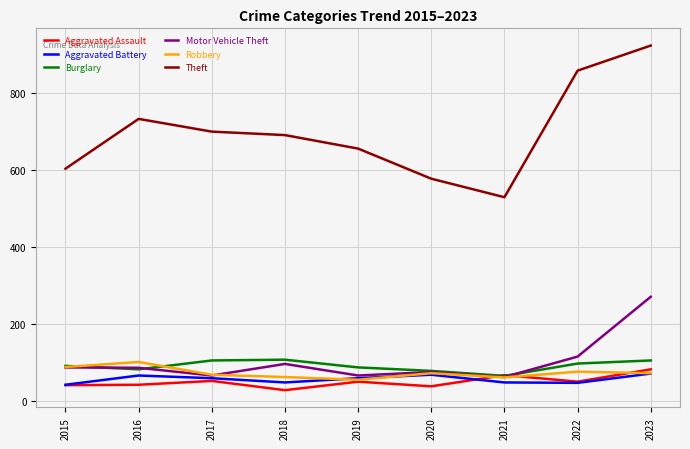

What is the total value across all series at 2023?

1527